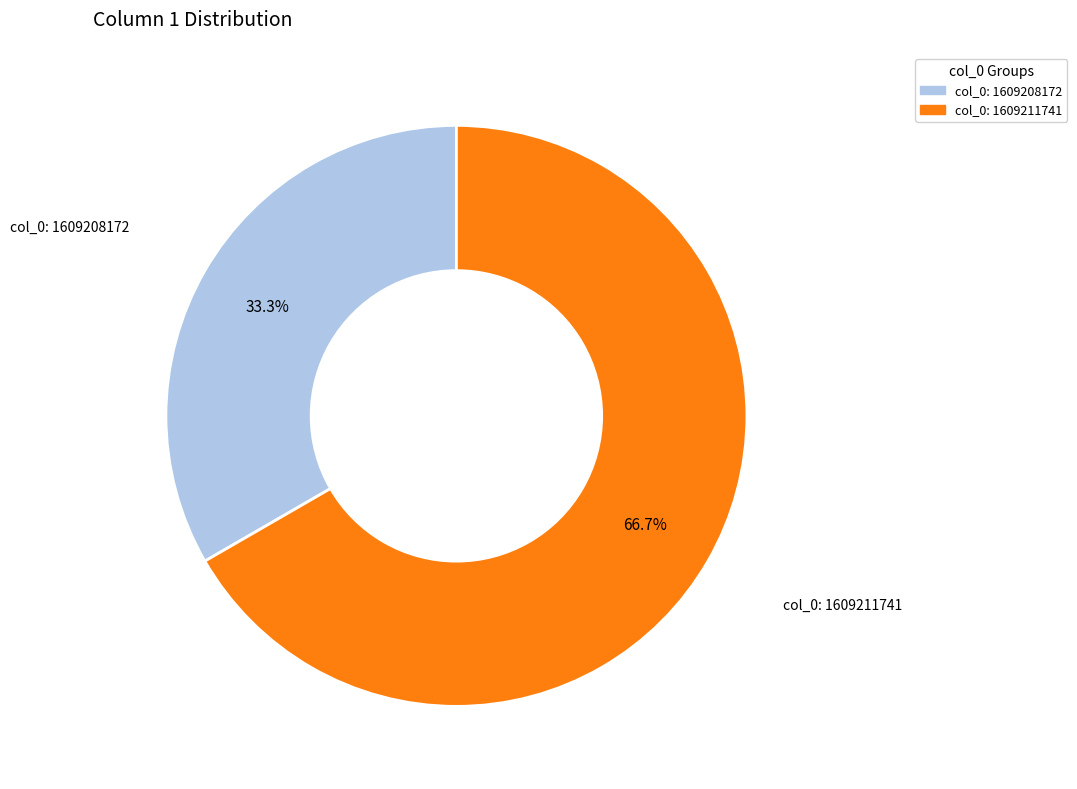

Does any single category account for the majority?

Yes